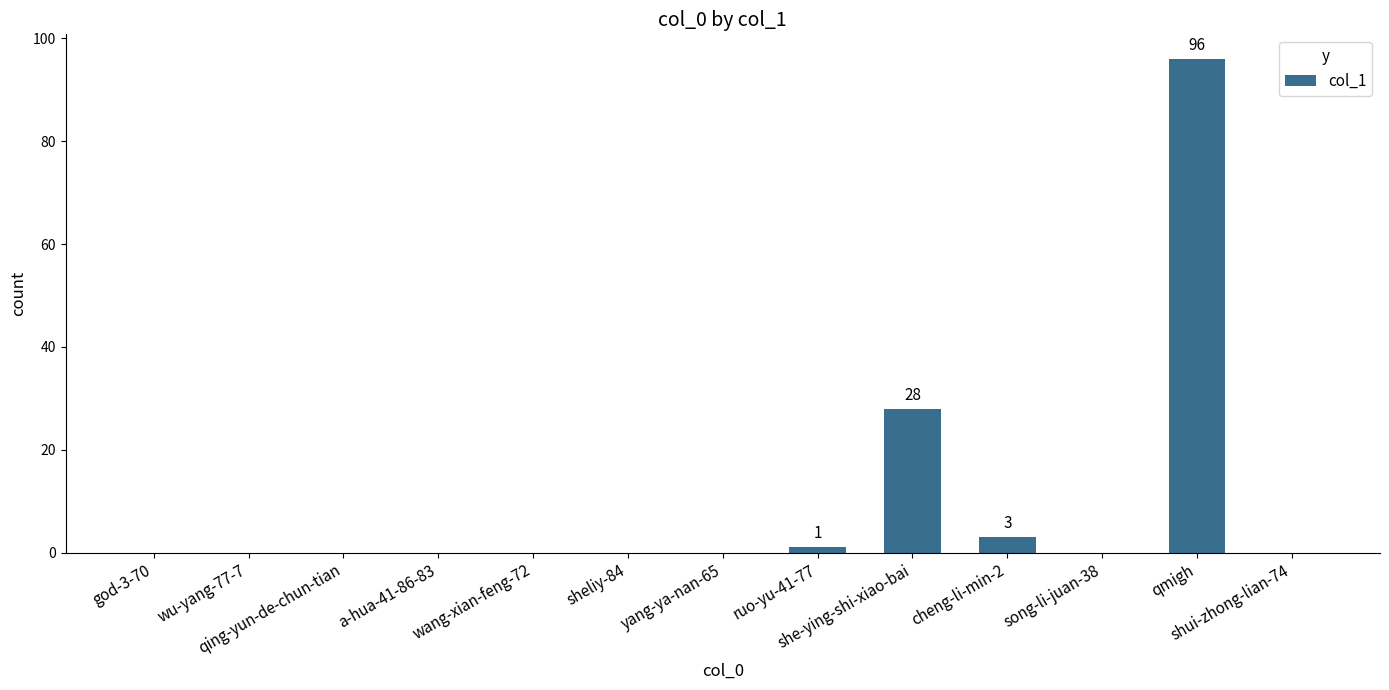

The value at god-3-70 is -53. True or false?

False